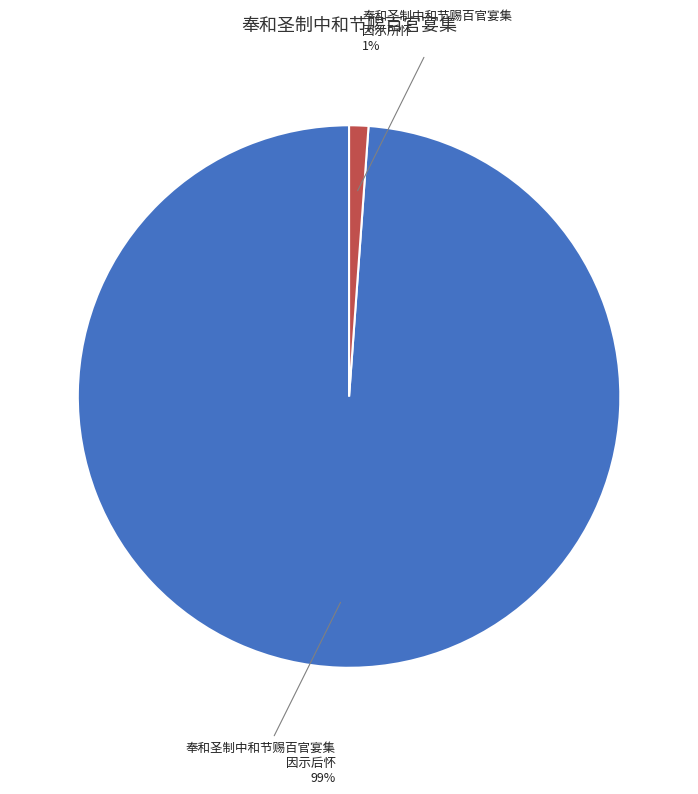

How many slices are in this pie chart?

2